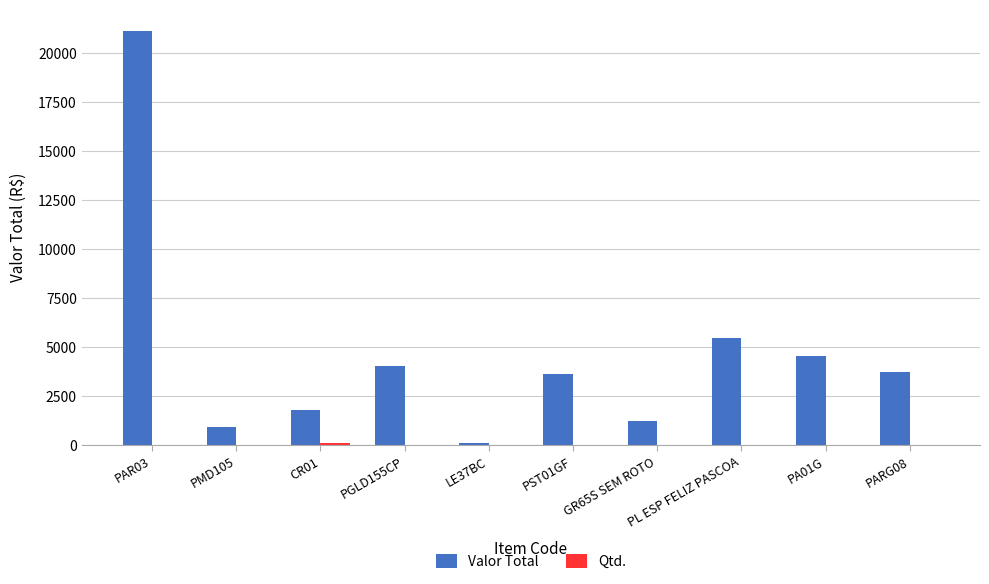

Between CR01 and PL ESP FELIZ PASCOA, which series saw the biggest shift?

Valor Total